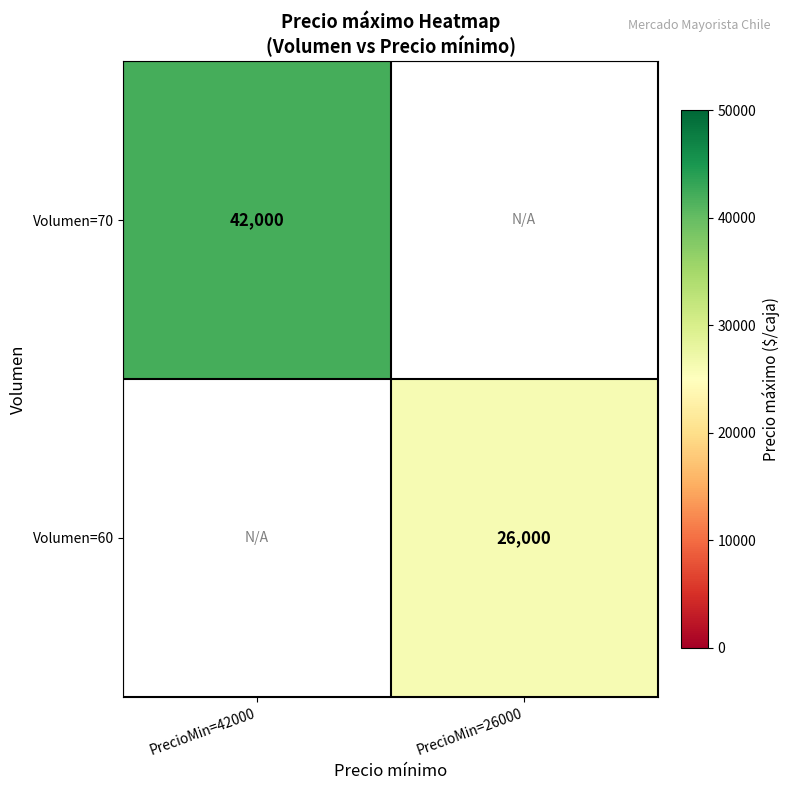

What is the smallest value displayed?

26000.0